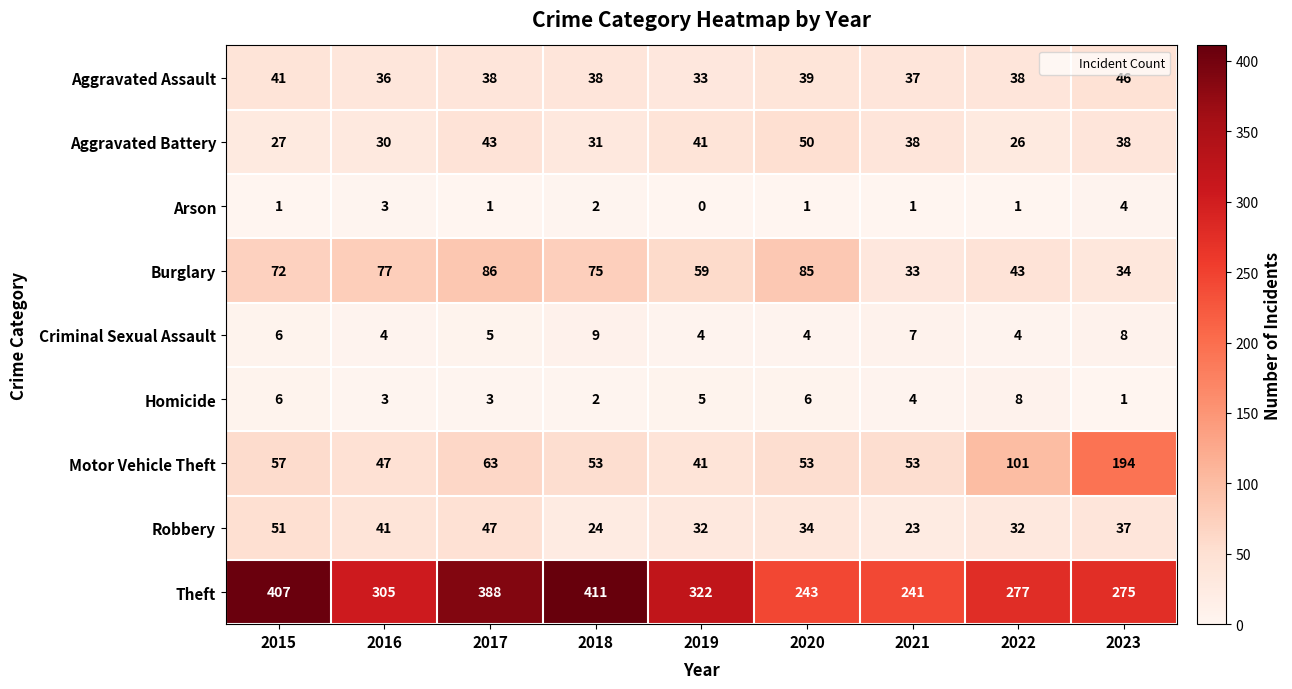

What is the sum of the Aggravated Battery values at 2022 and 2018?

57